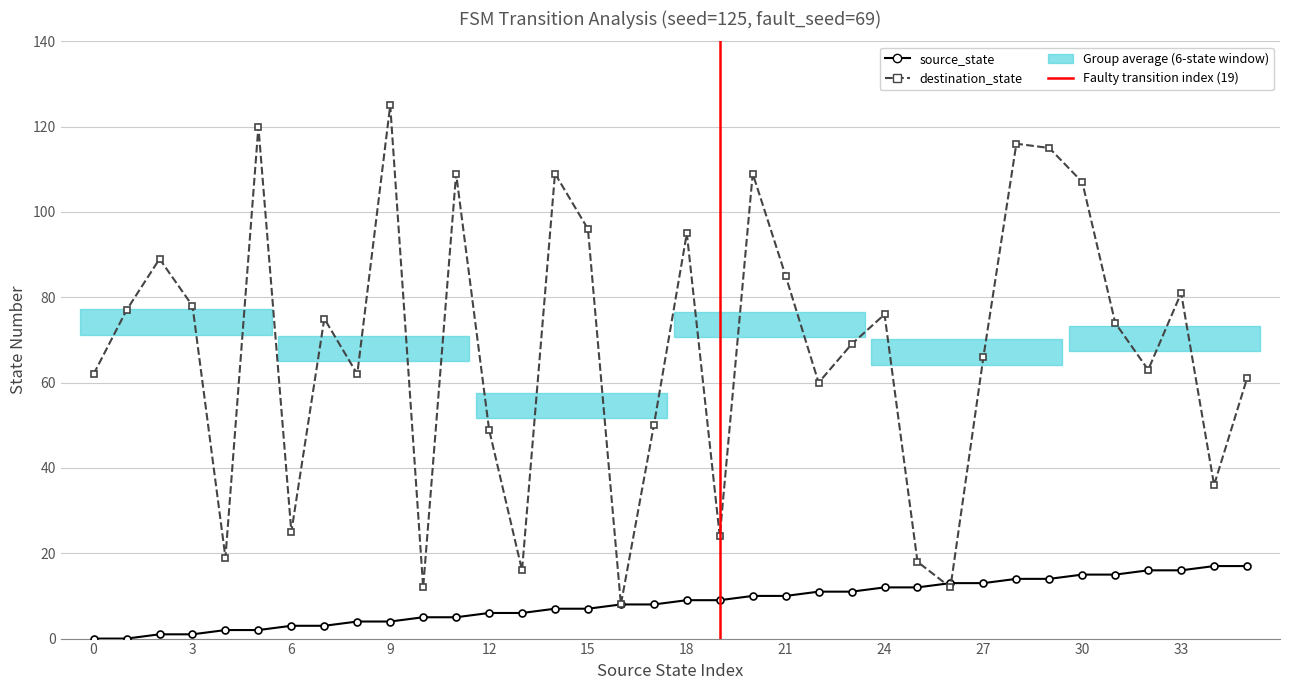

What is the spread (max minus min) of values at 32?

47